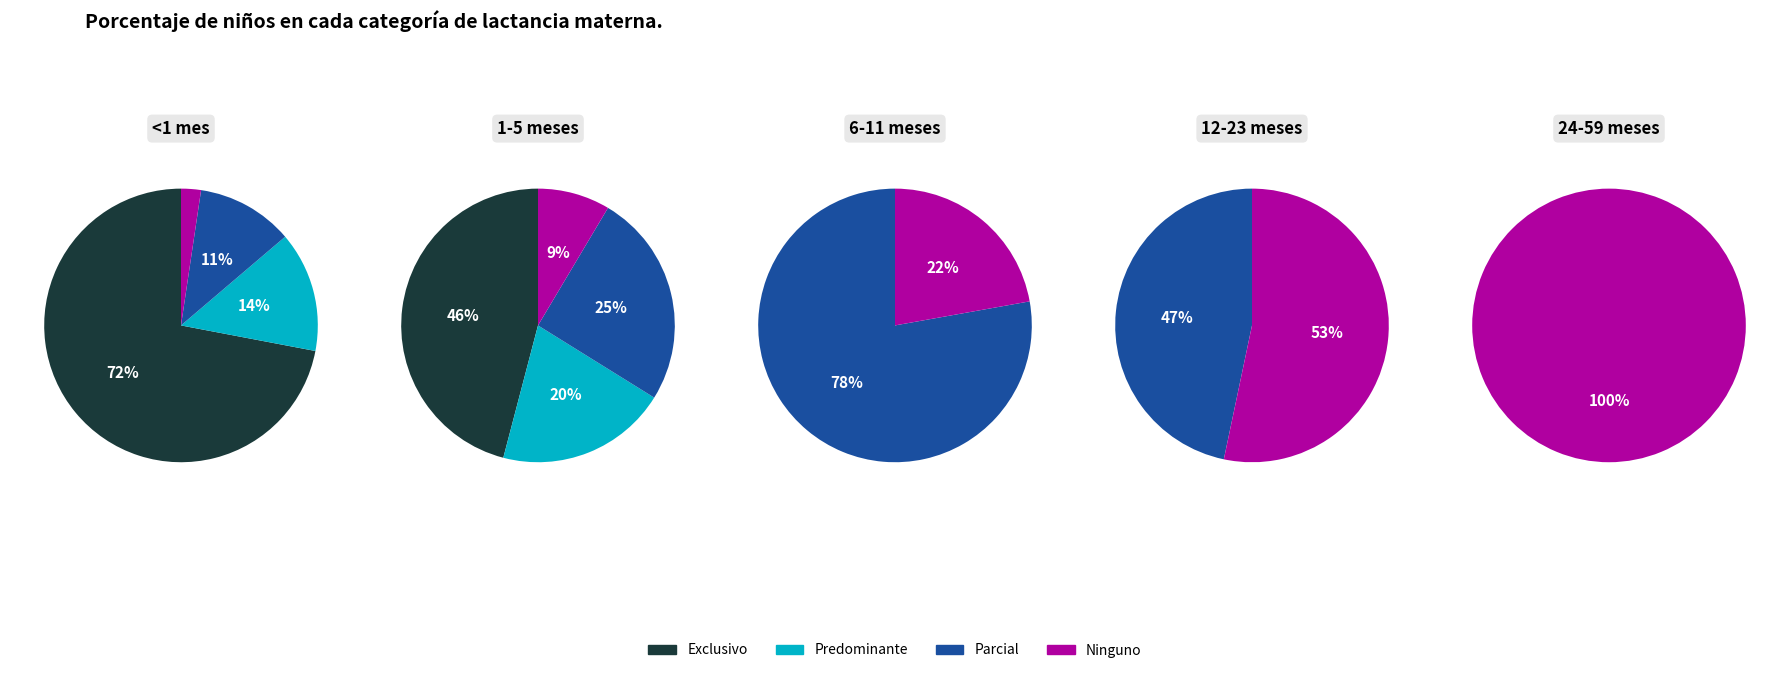

Does Predominante account for over 50% of the chart?

No